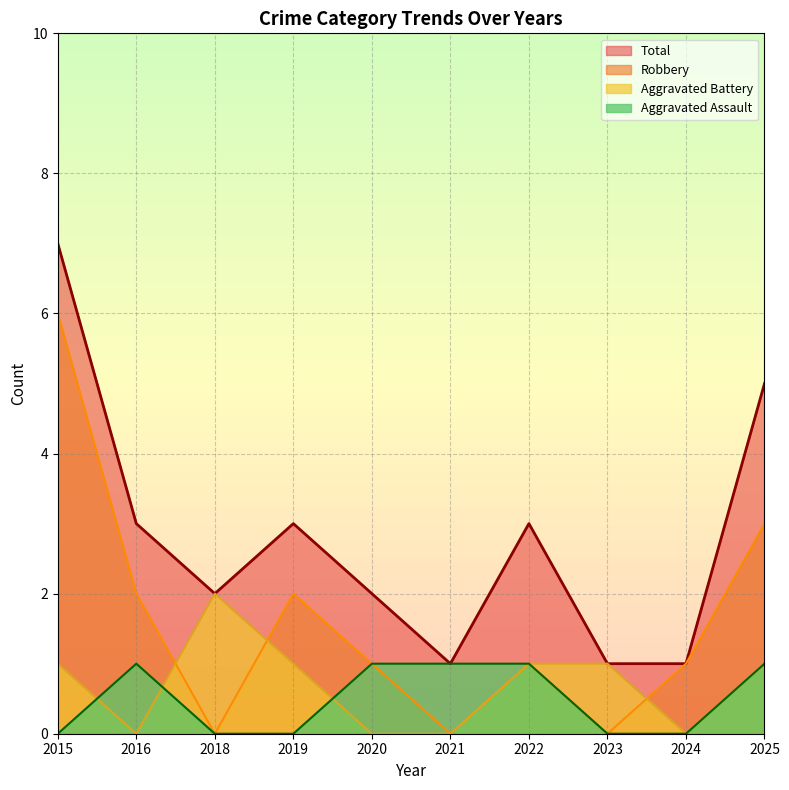

True or false: Aggravated Battery and Robbery intersect in this chart.

True